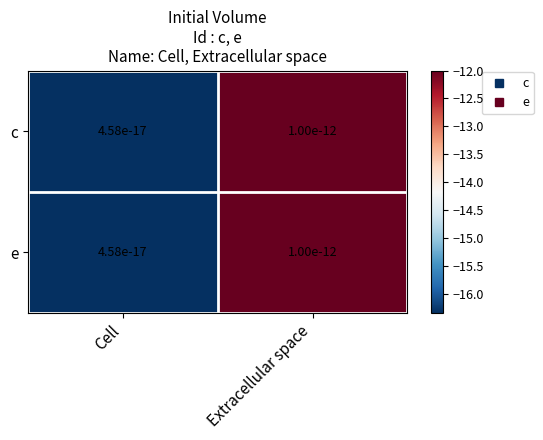

What is the maximum value for e?

-12.0